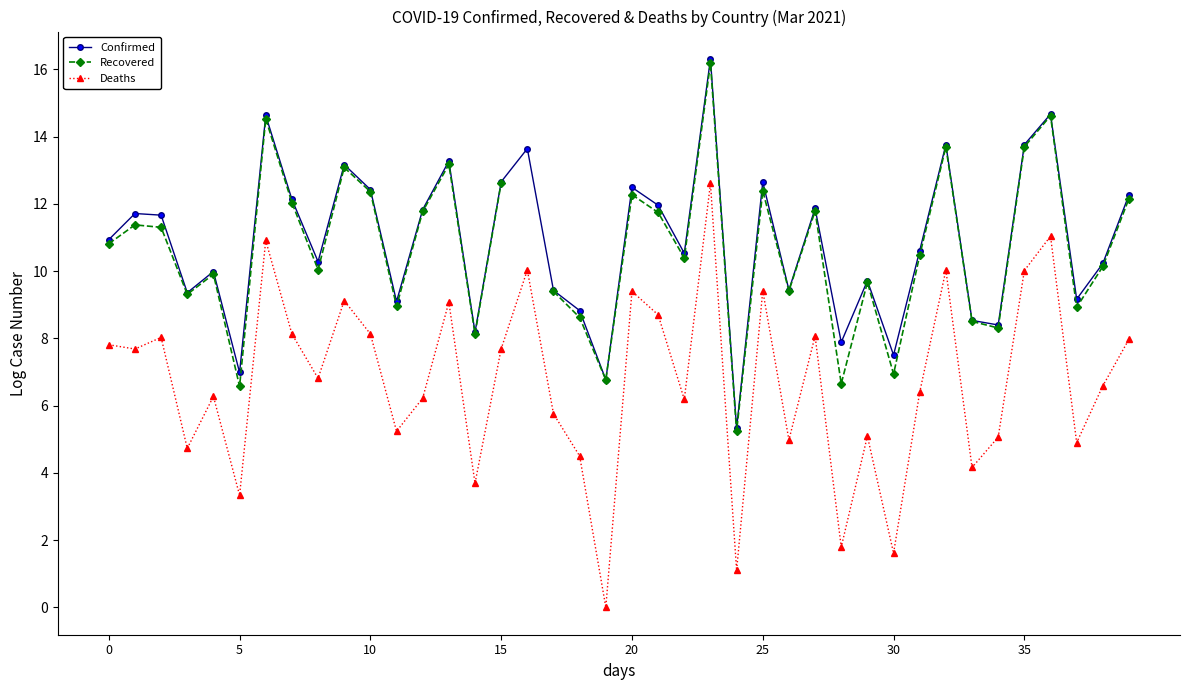

Is this an area chart (filled region under the line)?

No